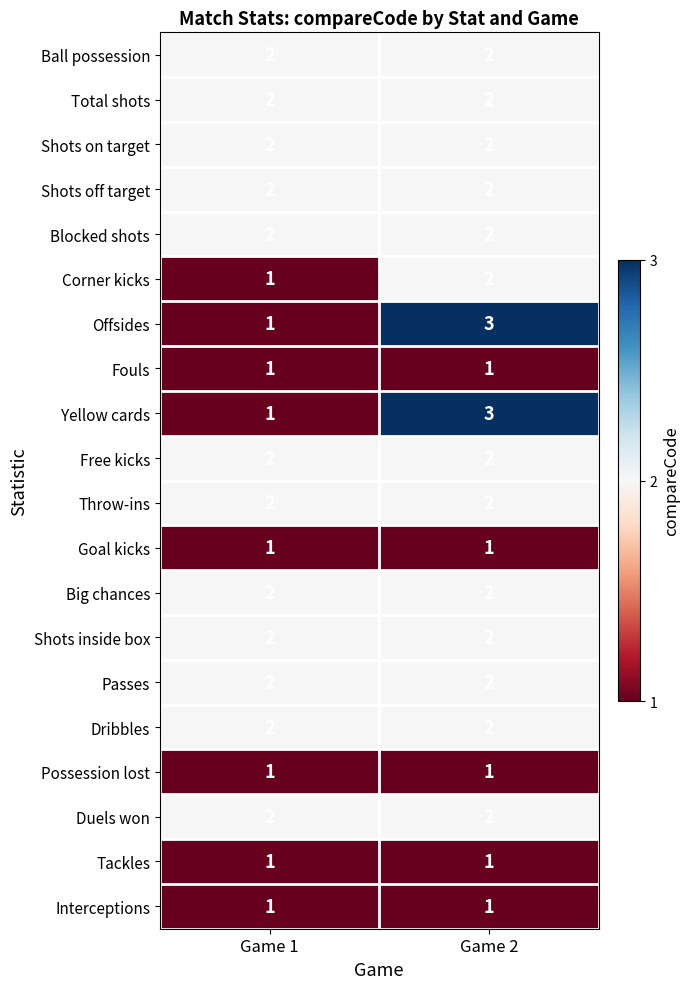

At which category is the sum across all series the highest?

Game 2